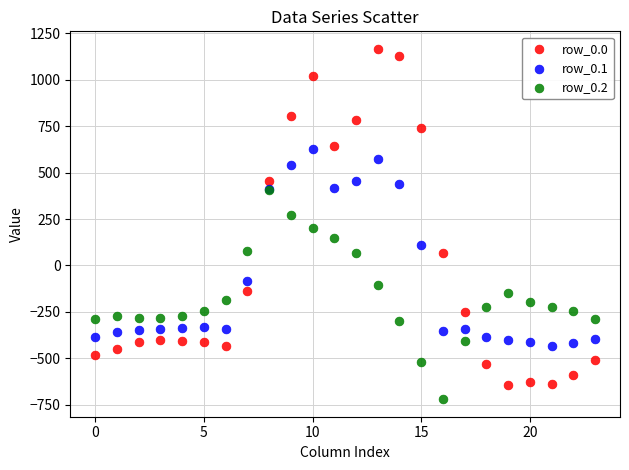

What are all the series names shown in the legend?

row_0.0, row_0.1, row_0.2